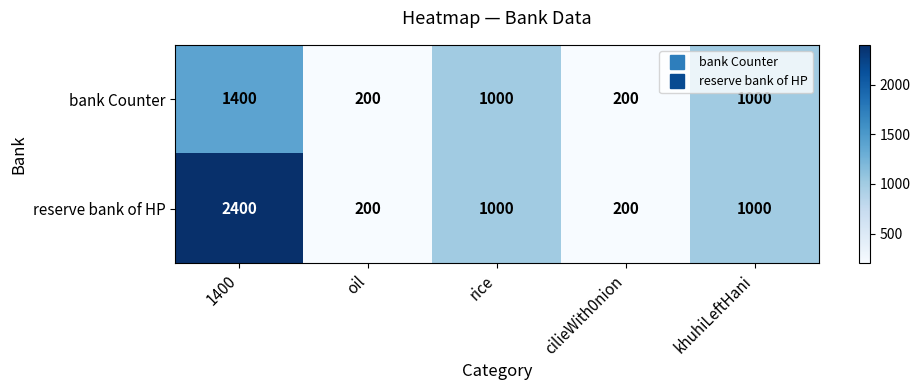

Which series has the widest spread of values?

reserve bank of HP